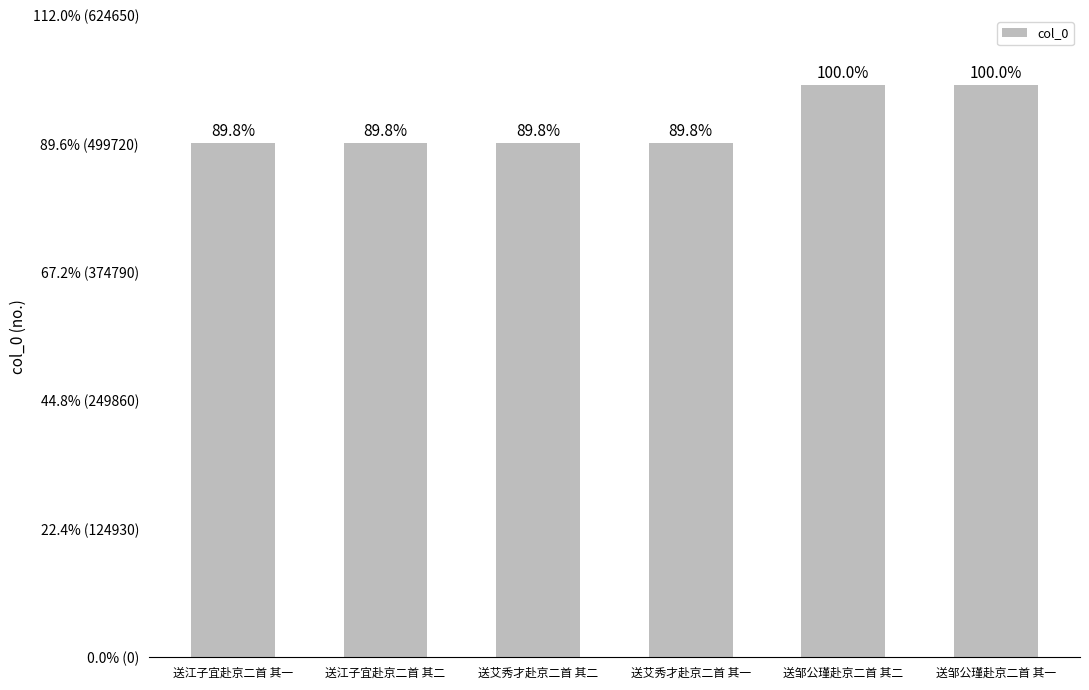

What is the change in value from 送江子宜赴京二首 其一 to 送邹公瑾赴京二首 其二?

+56990